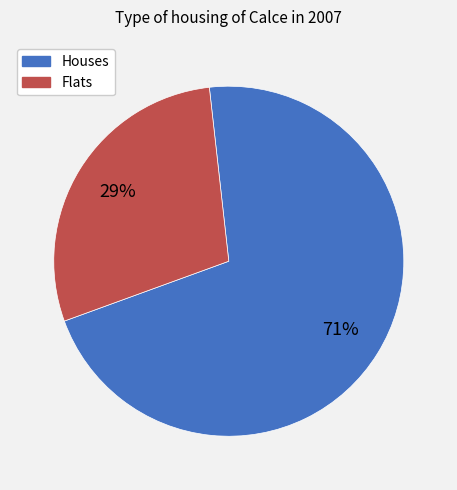

Does any single category account for the majority?

Yes